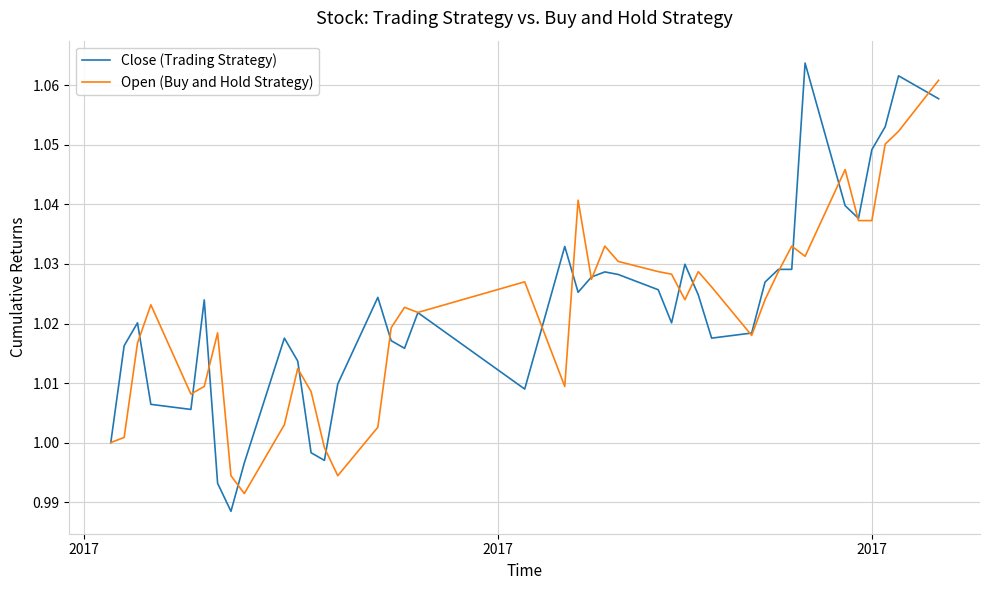

Which series has the largest range (max minus min)?

Close (Trading Strategy)